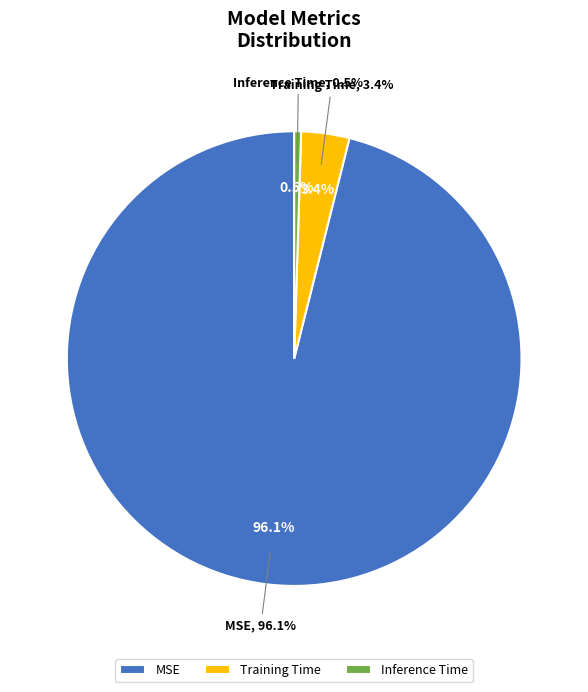

To the nearest percent, what is the average slice percentage?

33%